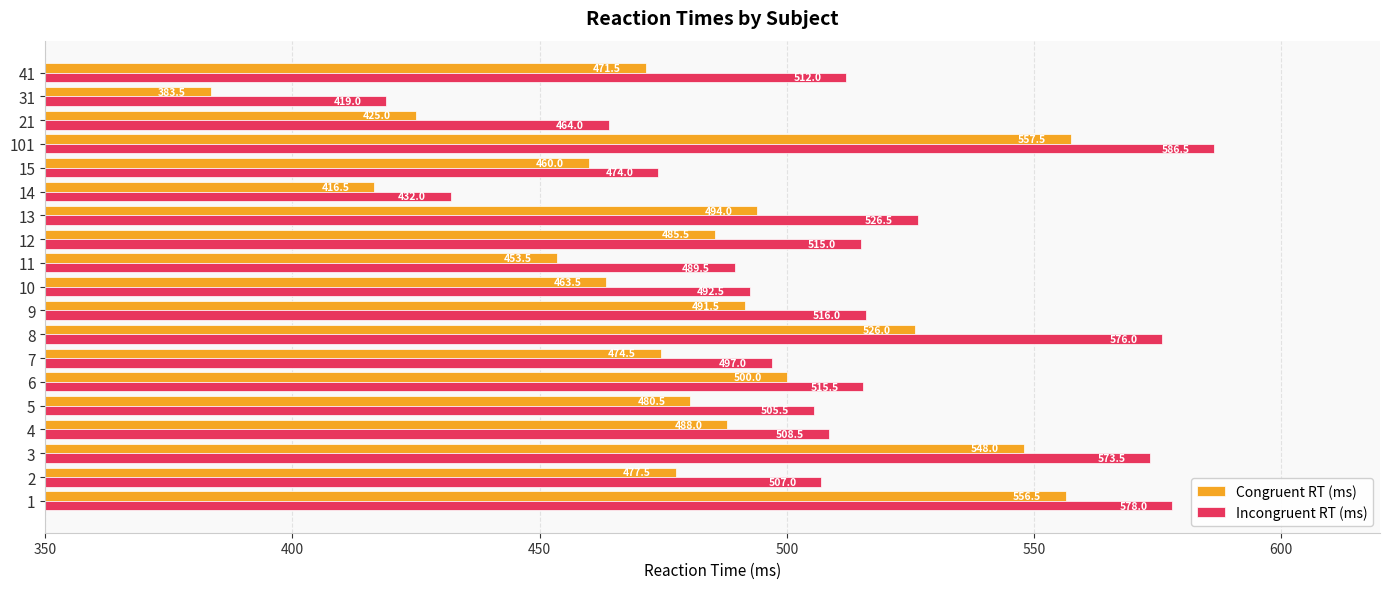

What is the total value across all series at 101?

1144.0